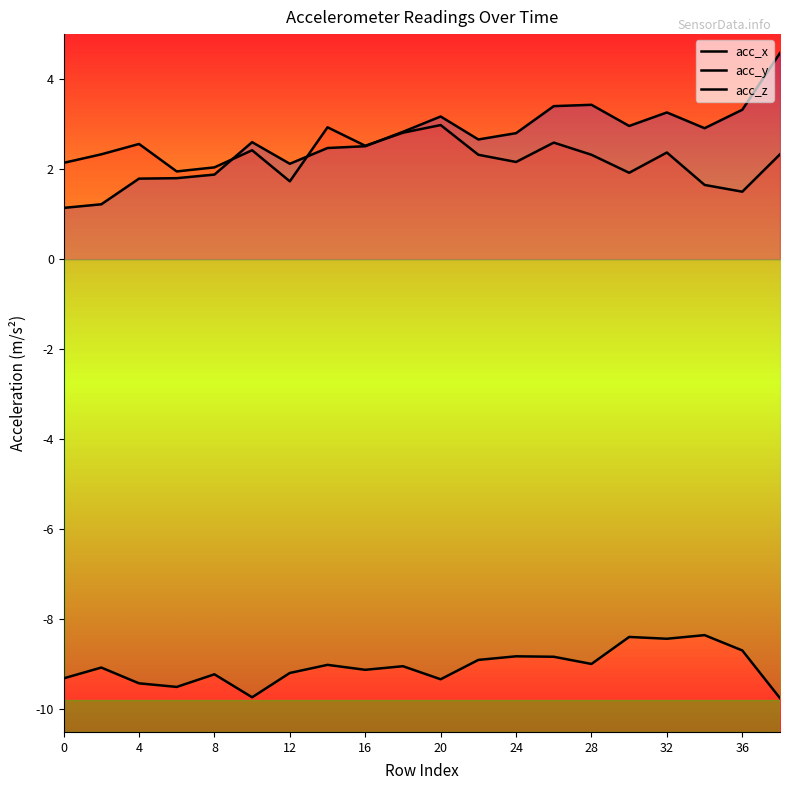

The acc_z series shows -9.4 at 4. True or false?

True